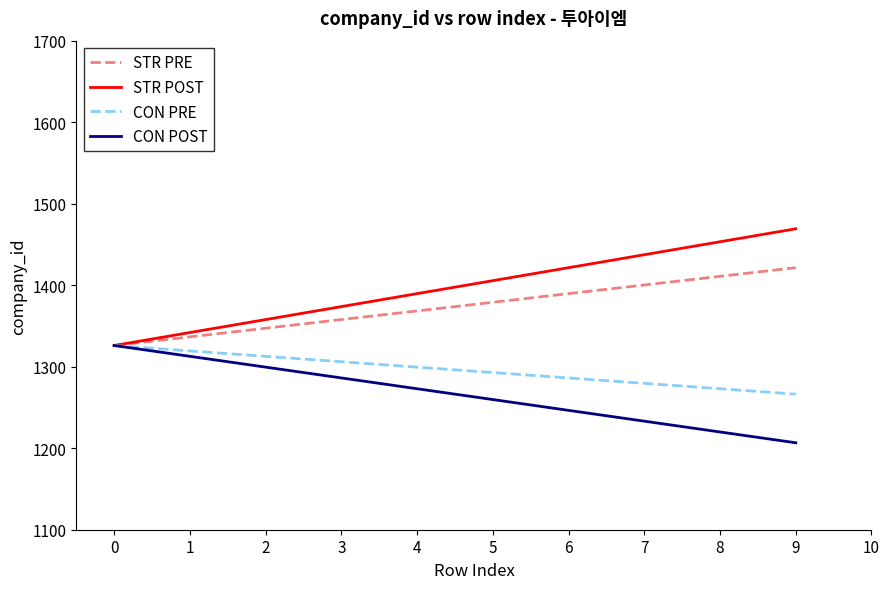

Rank the series by their average value, from highest to lowest.

STR POST, STR PRE, CON PRE, CON POST